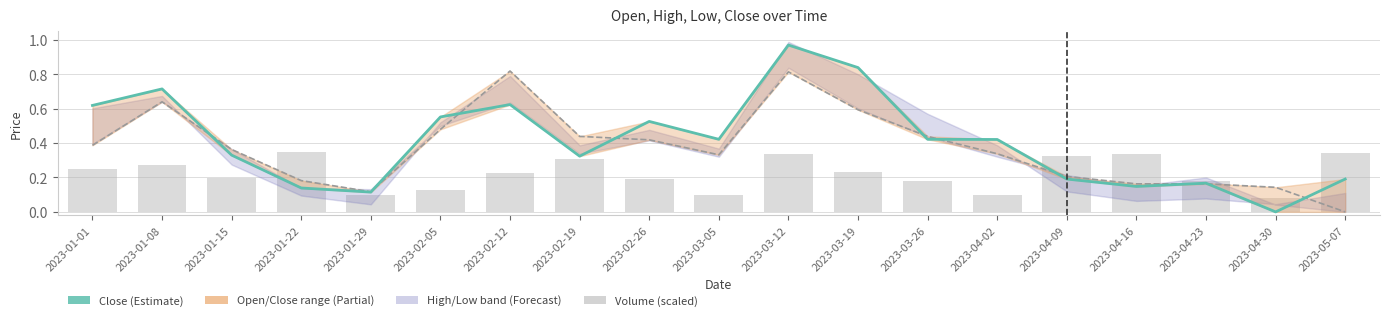

What is the total value across all series at 2023-01-15?

0.9